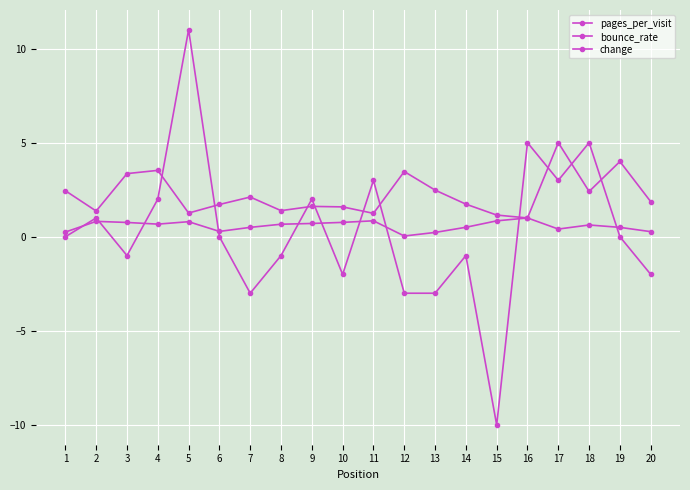

At which category does bounce_rate reach its first local peak?

2